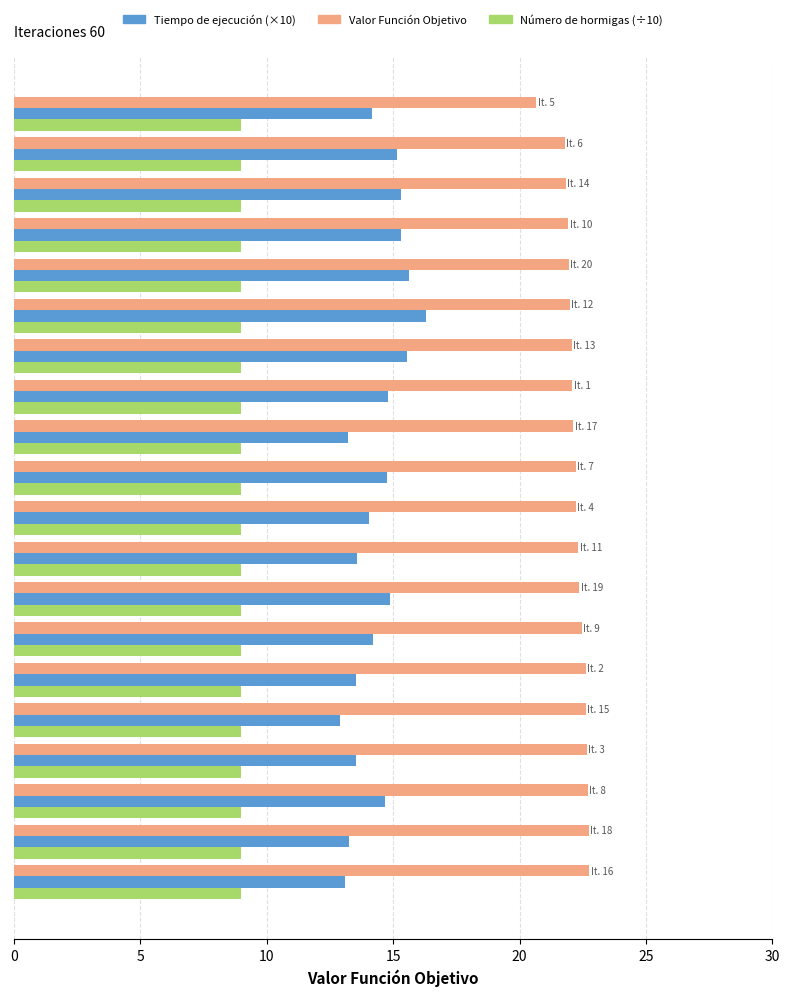

What is the difference between the maximum and minimum values in the Valor Función Objetivo series?

2.1